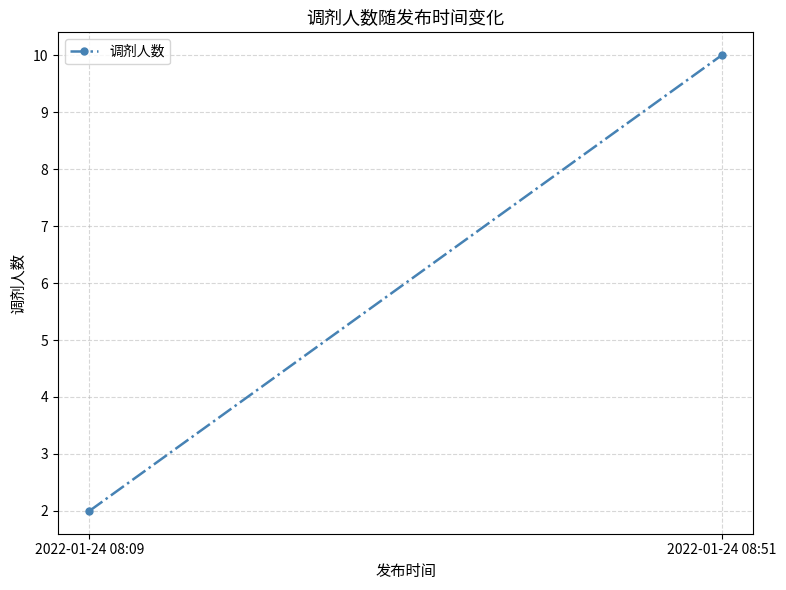

What is the average value?

6